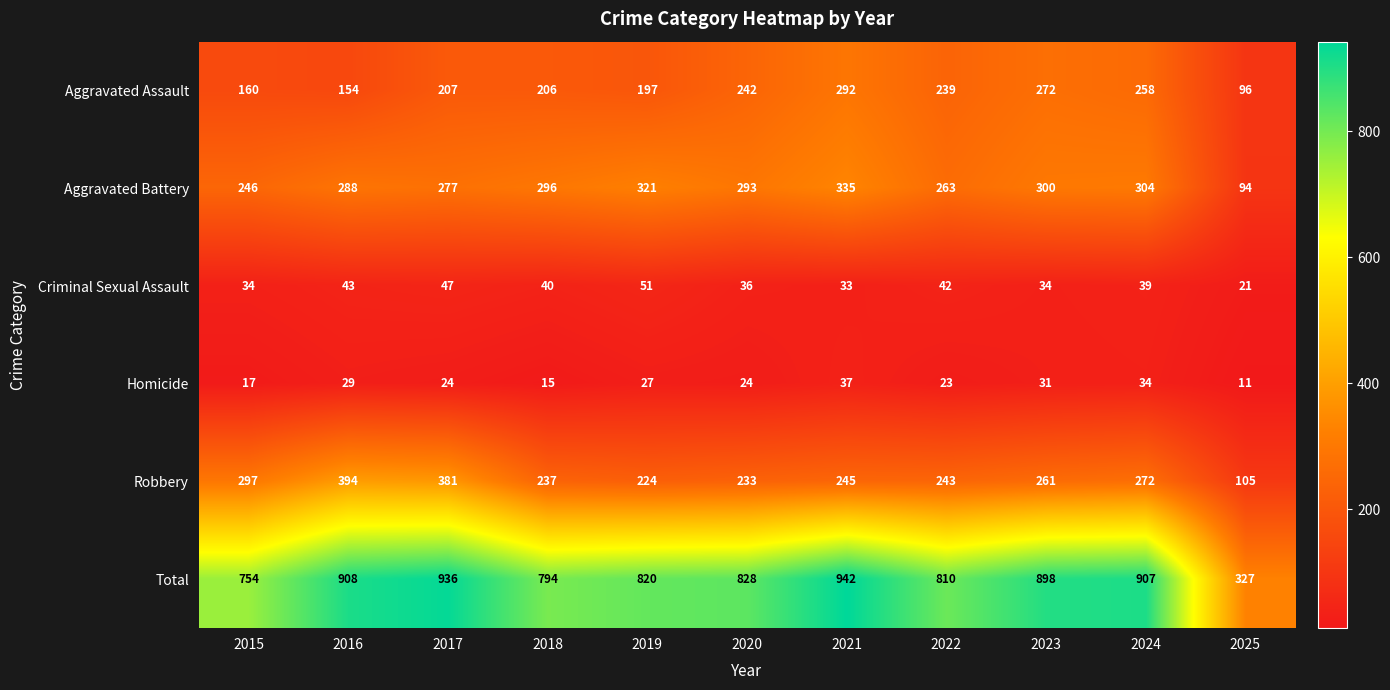

What is the total value across all series at 2023?

1796